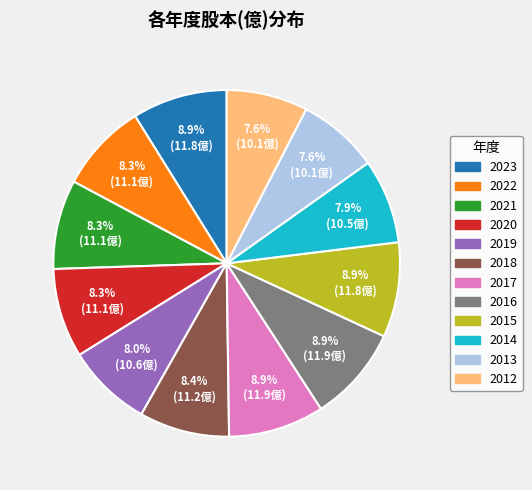

Is it true that 2017 is 9% of the pie?

True